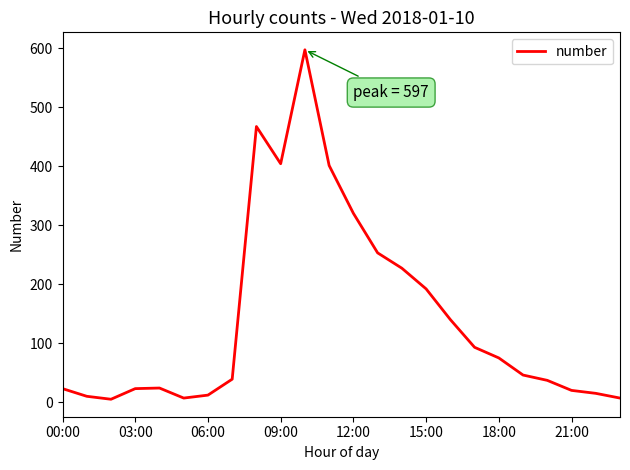

What is the maximum value shown in the chart?

597